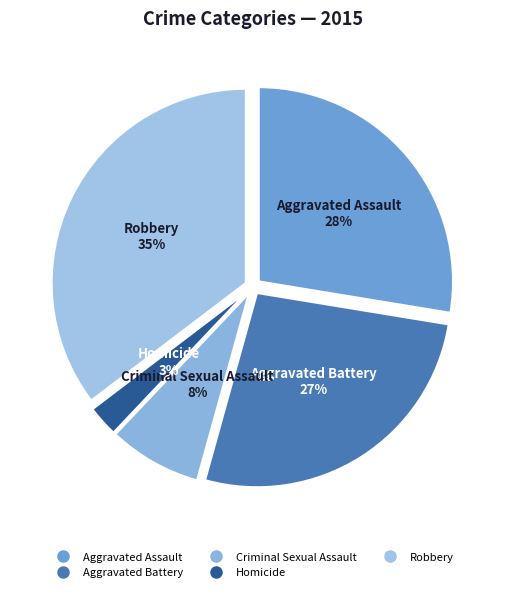

How many segments does this pie chart have?

5